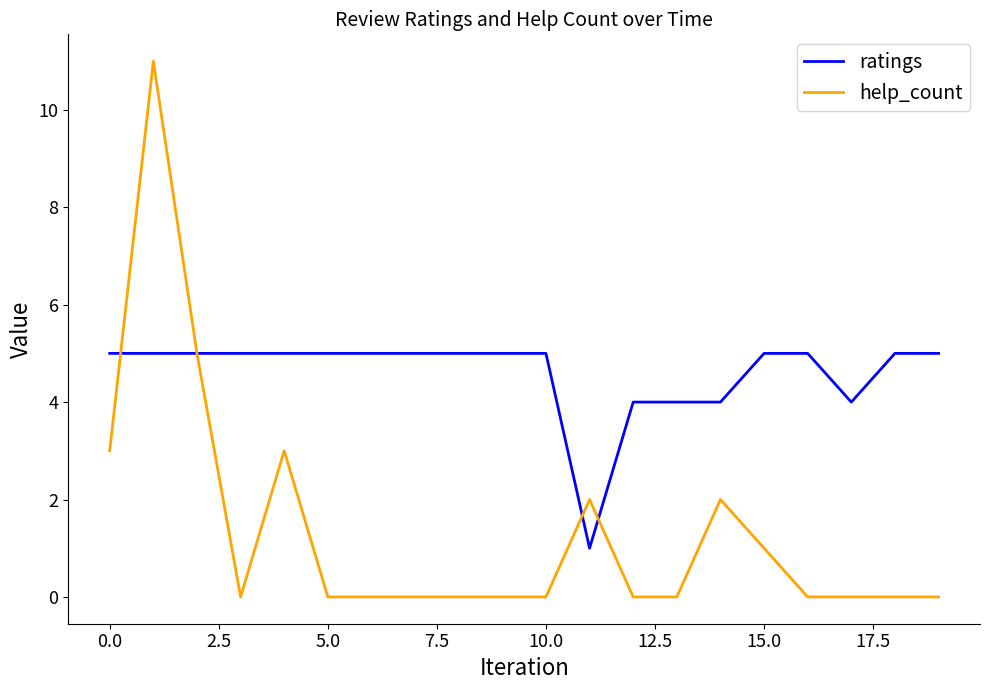

Which series has the largest total across all categories?

ratings